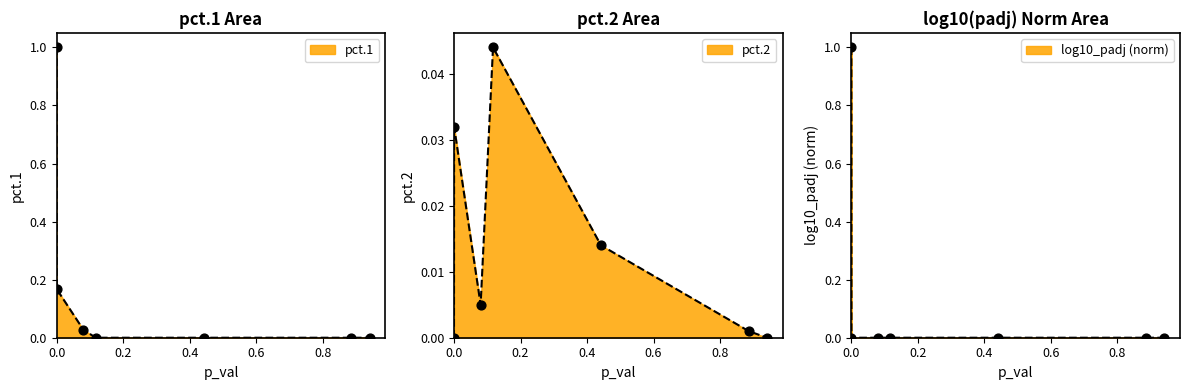

Which series has the largest total across all categories?

pct.1